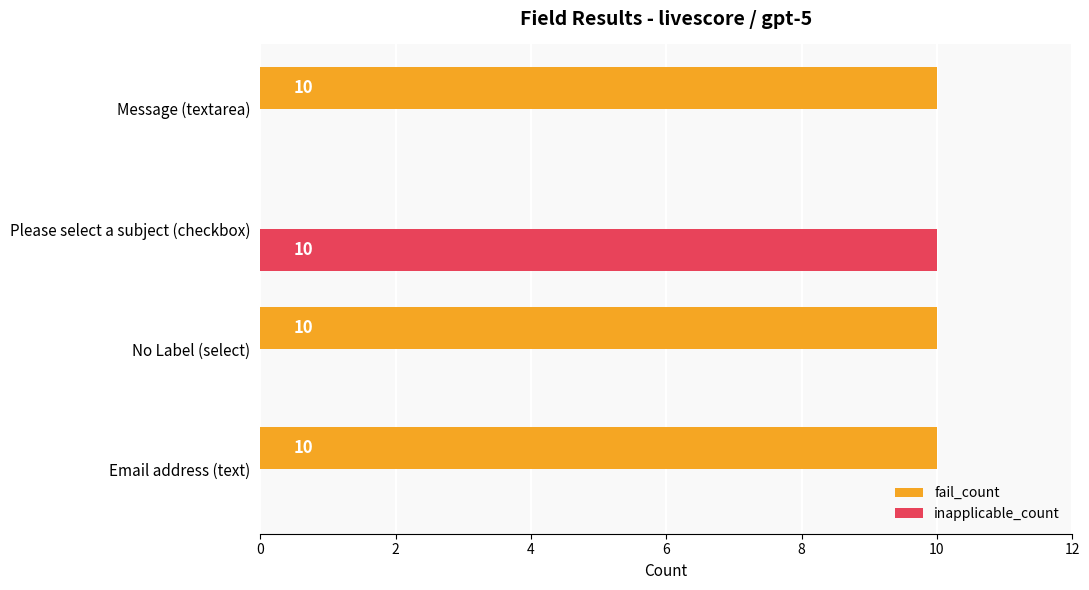

How many positive values does the fail_count series have?

3